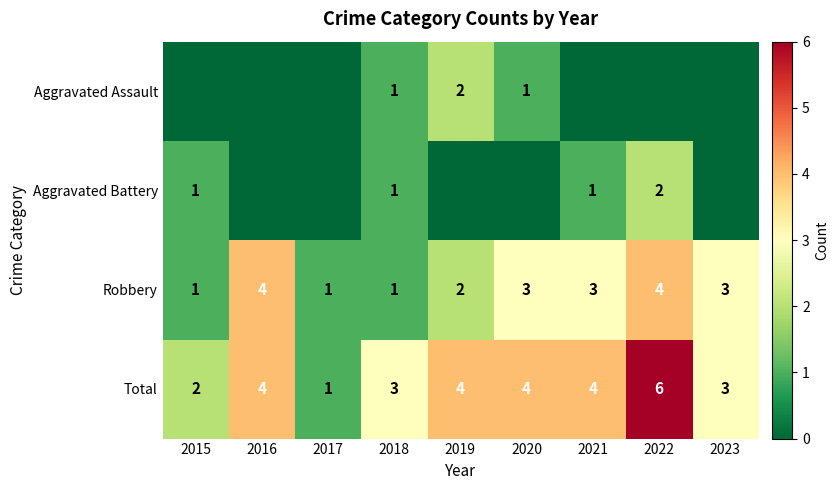

What value does the Total series have at 2018?

3